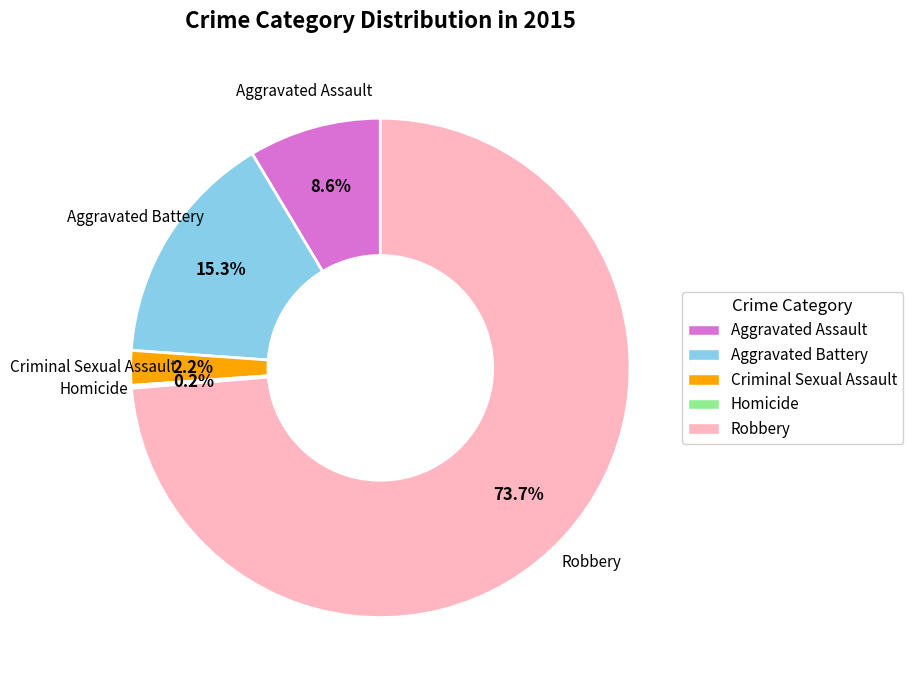

Is there any slice that represents more than half of the pie?

Yes